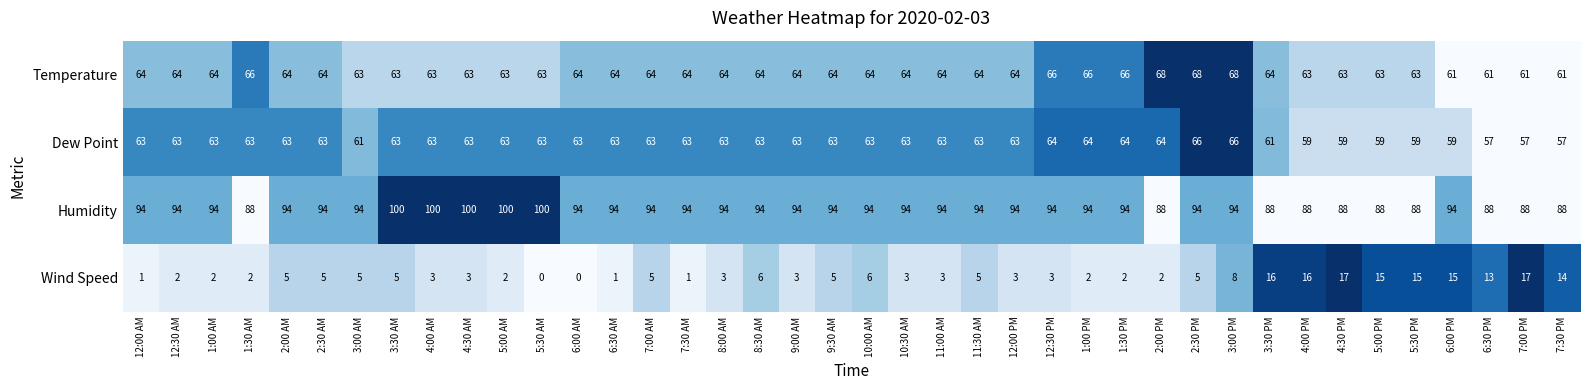

Between 6:00 AM and 12:00 PM, which series saw the biggest shift?

Wind Speed